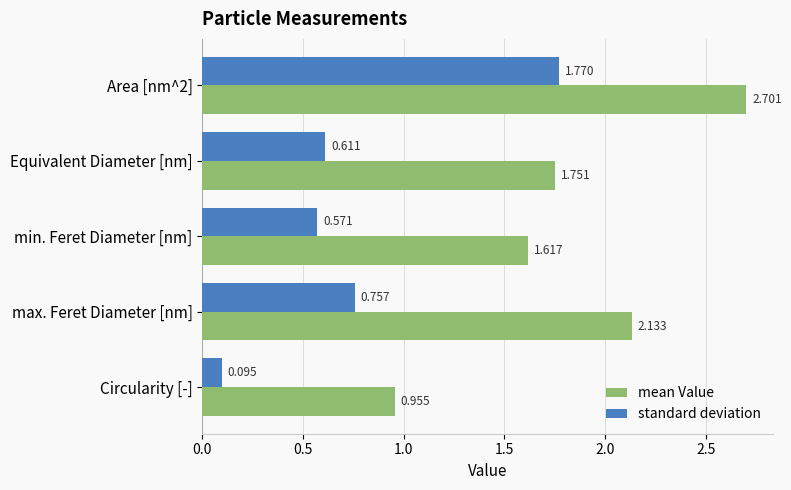

Count the number of data series in this chart.

2